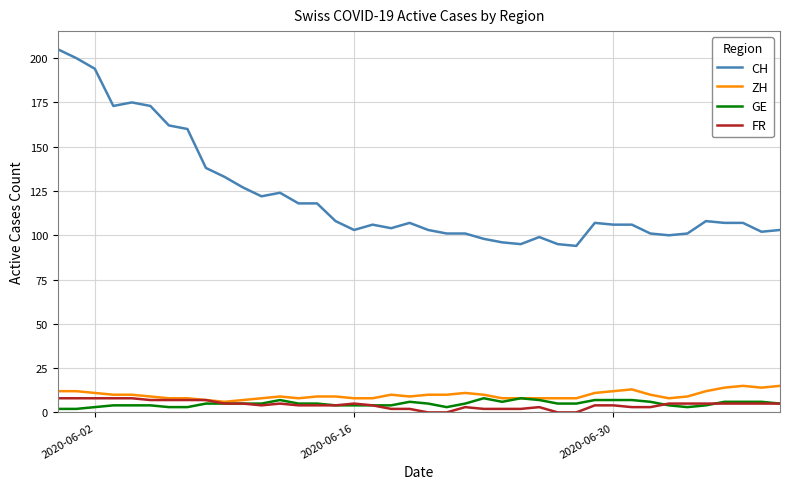

Reading right to left, transcribe all the data shown in this chart.

CH: 103	102	107	107	108	101	100	101	106	106	107	94	95	99	95	96	98	101	101	103	107	104	106	103	108	118	118	124	122	127	133	138	160	162	173	175	173	194	200	205
ZH: 15	14	15	14	12	9	8	10	13	12	11	8	8	8	8	8	10	11	10	10	9	10	8	8	9	9	8	9	8	7	6	7	8	8	9	10	10	11	12	12
GE: 5	6	6	6	4	3	4	6	7	7	7	5	5	7	8	6	8	5	3	5	6	4	4	4	4	5	5	7	5	5	5	5	3	3	4	4	4	3	2	2
FR: 5	5	5	5	5	5	5	3	3	4	4	0	0	3	2	2	2	3	0	0	2	2	4	5	4	4	4	5	4	5	5	7	7	7	7	8	8	8	8	8